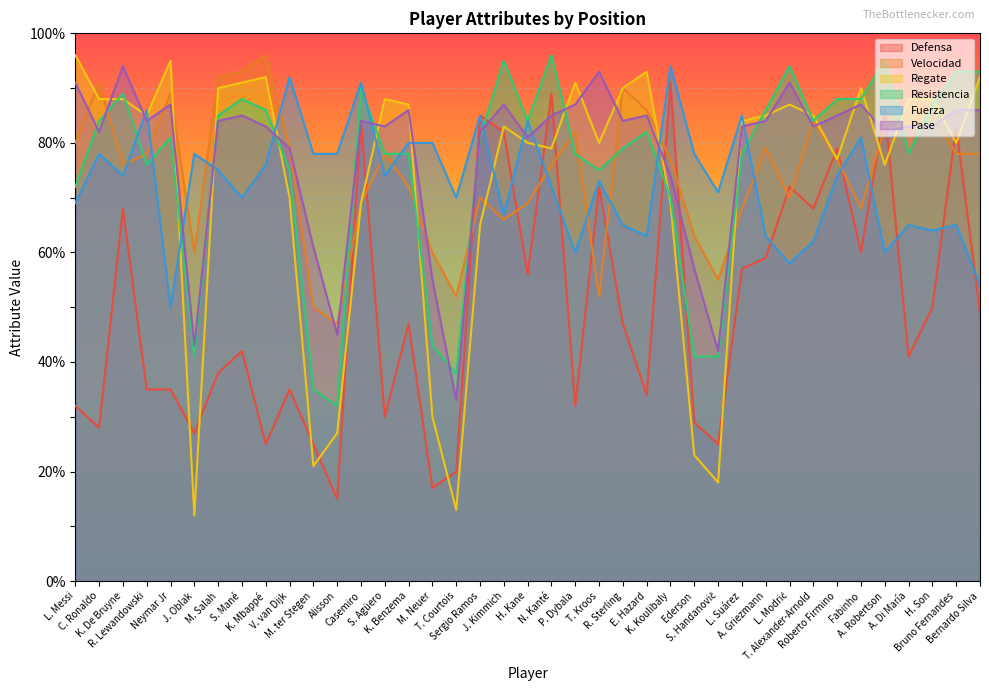

What is the difference between the Resistencia values at Casemiro and C. Ronaldo?

6